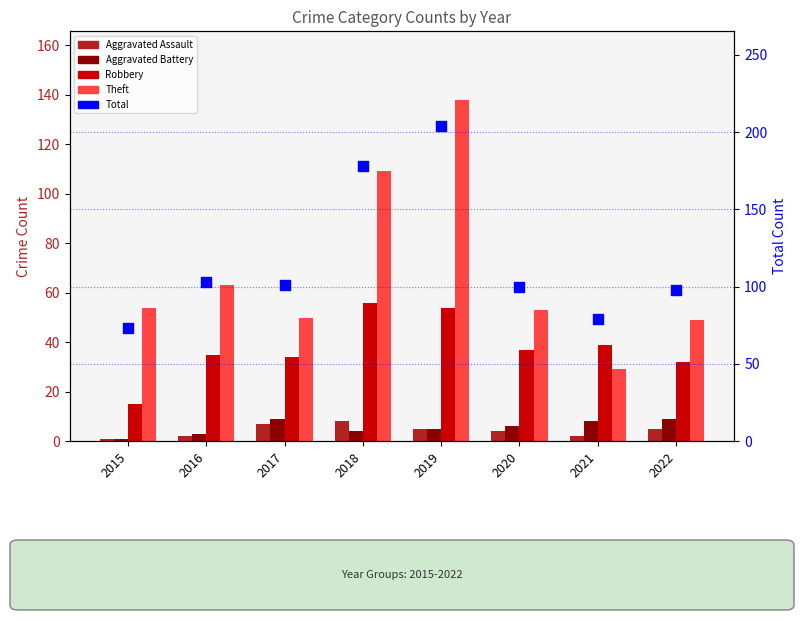

What is the total value across all series at 2015?

144